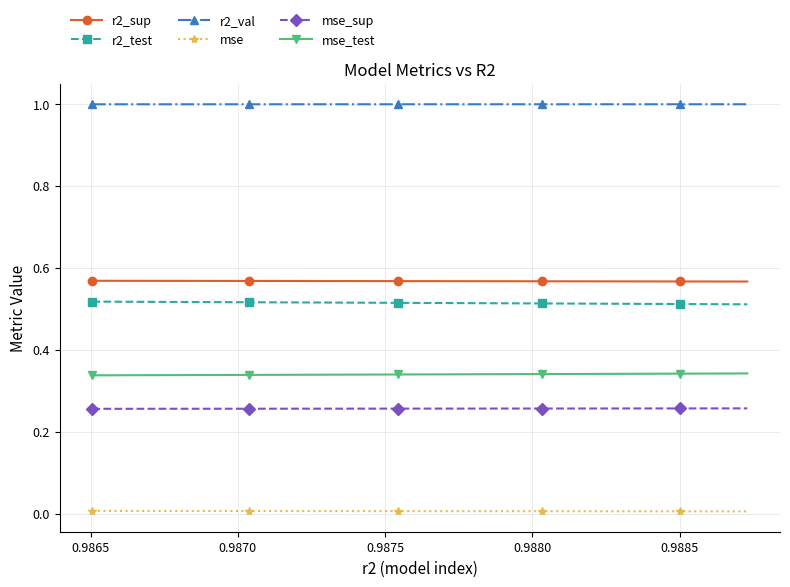

Is this an area chart (filled region under the line)?

No